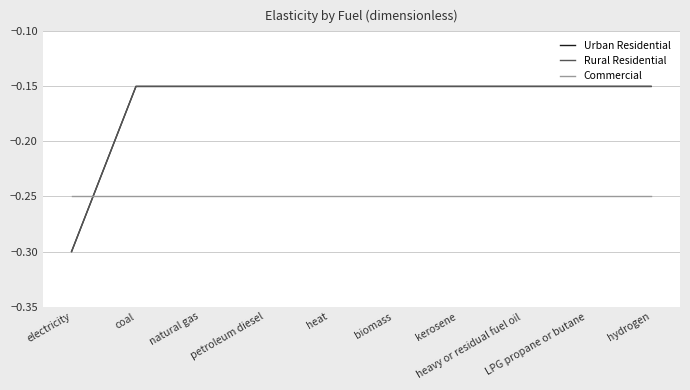

Rank the series at coal from highest to lowest value.

Urban Residential, Rural Residential, Commercial